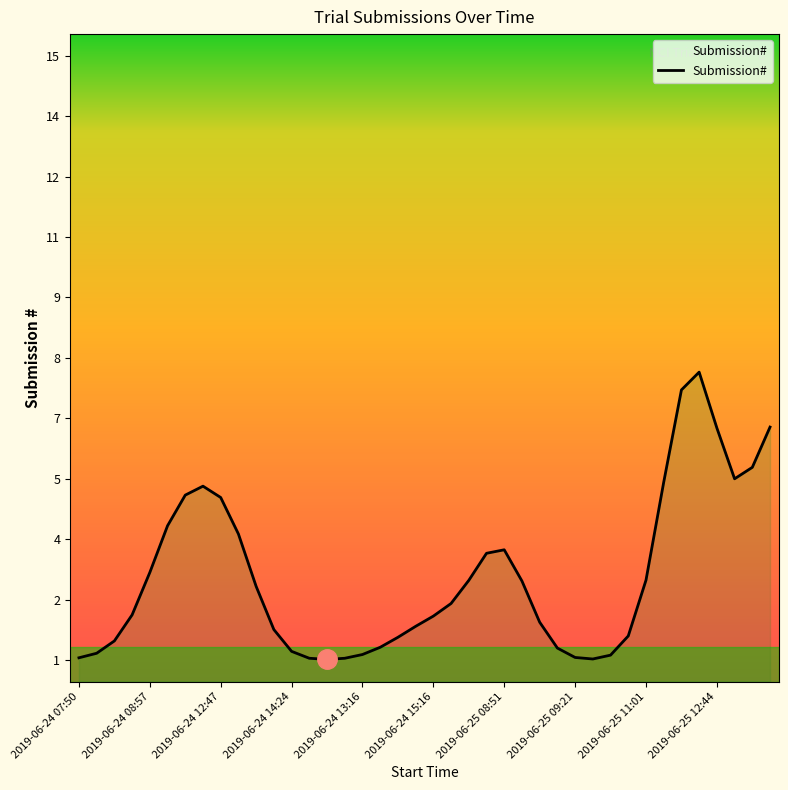

What is the sum of all values?

117